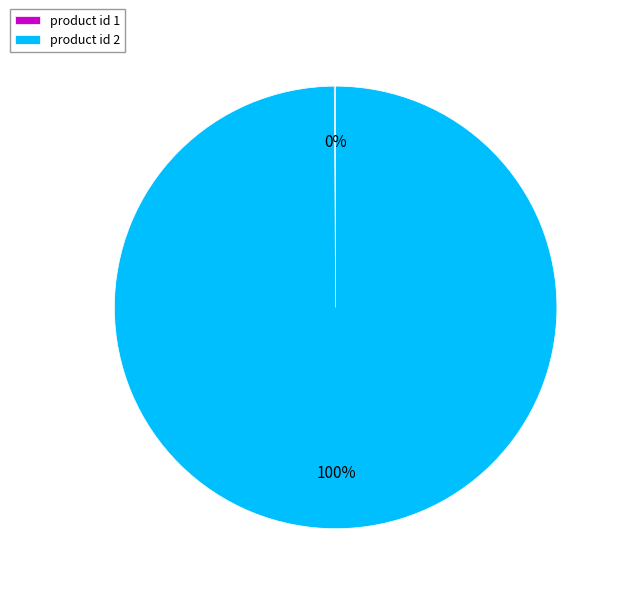

Which category has the biggest portion of the pie?

product id 2